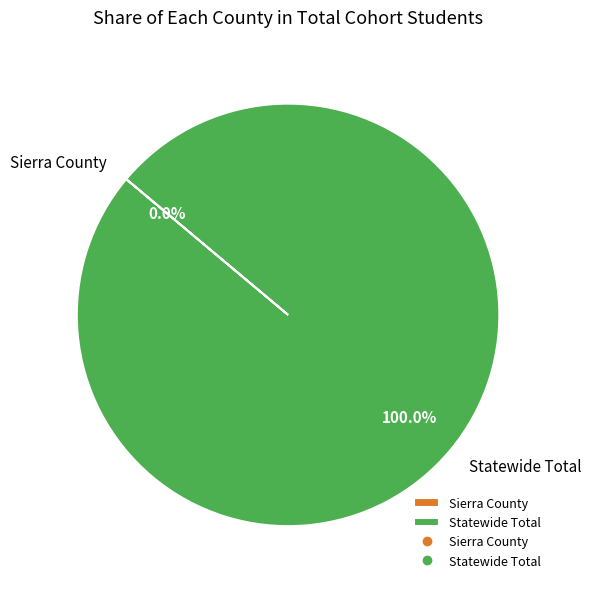

To the nearest percent, what is the average slice percentage?

50%